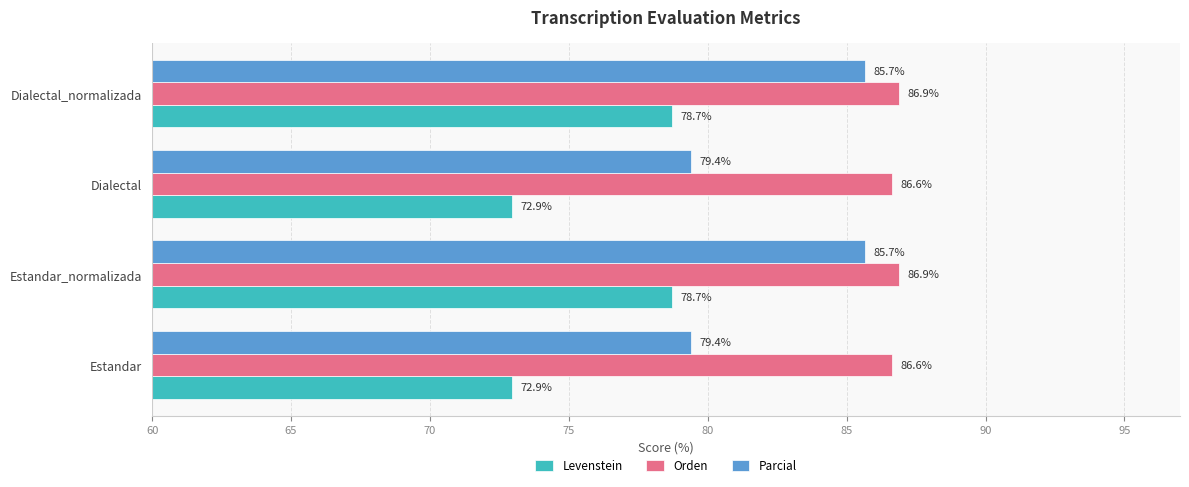

How many Levenstein values are between 72 and 78?

2